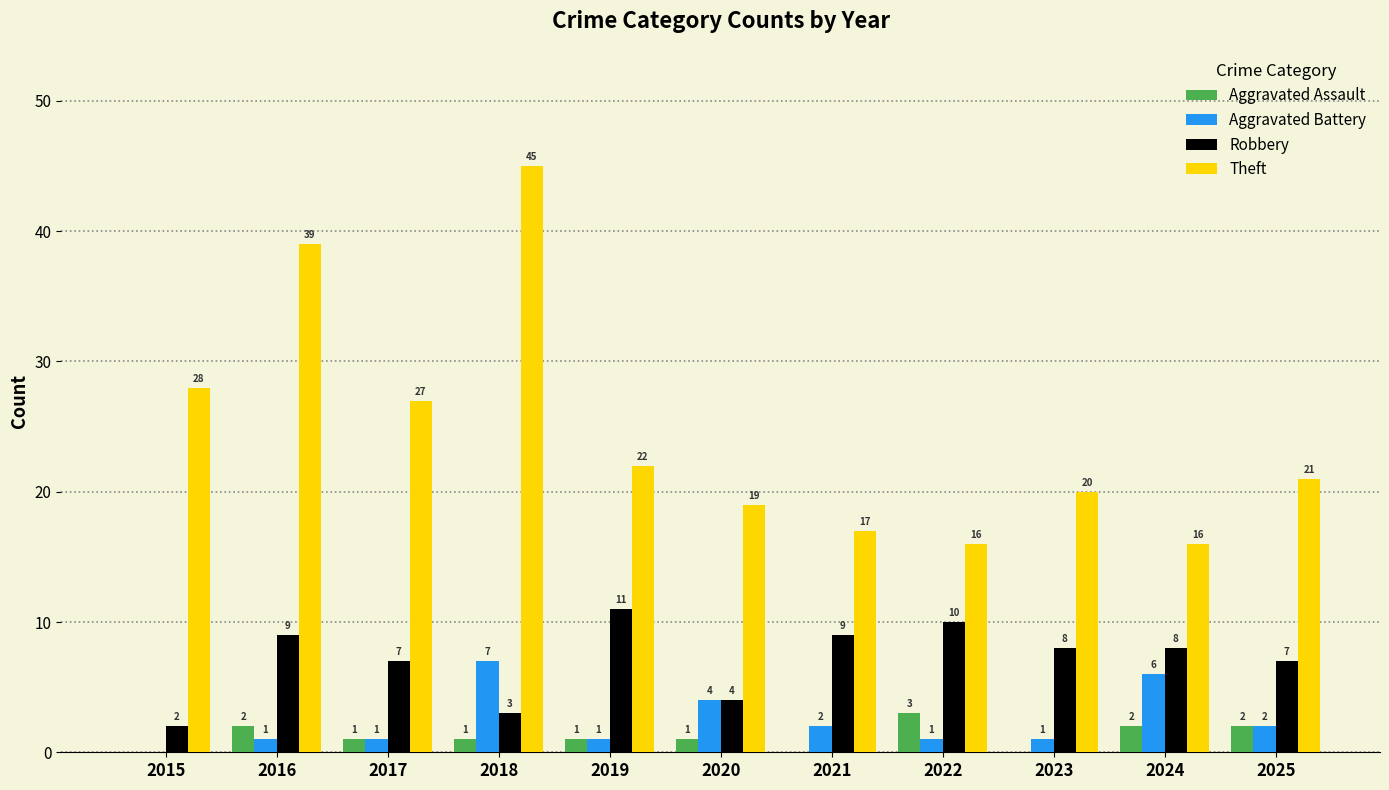

What value does the Robbery series have at 2024?

8